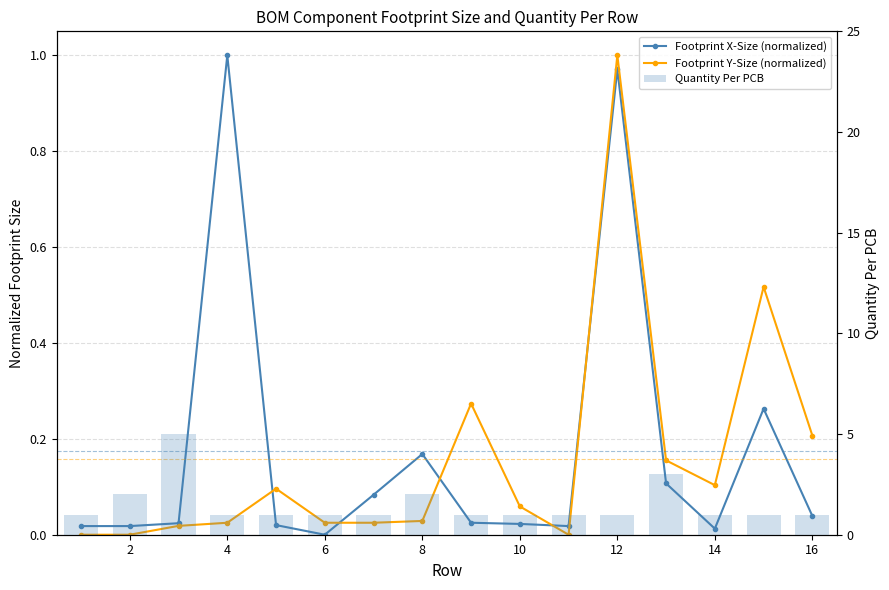

Reading right to left, extract all data points from this chart.

Footprint X-Size (normalized): 0.0	0.3	0.0	0.1	1.0	0.0	0.0	0.0	0.2	0.1	0.0	0.0	1.0	0.0	0.0	0.0
Footprint Y-Size (normalized): 0.2	0.5	0.1	0.2	1.0	0.0	0.1	0.3	0.0	0.0	0.0	0.1	0.0	0.0	0.0	0.0
Quantity Per PCB: 1.0	1.0	1.0	3.0	1.0	1.0	1.0	1.0	2.0	1.0	1.0	1.0	1.0	5.0	2.0	1.0